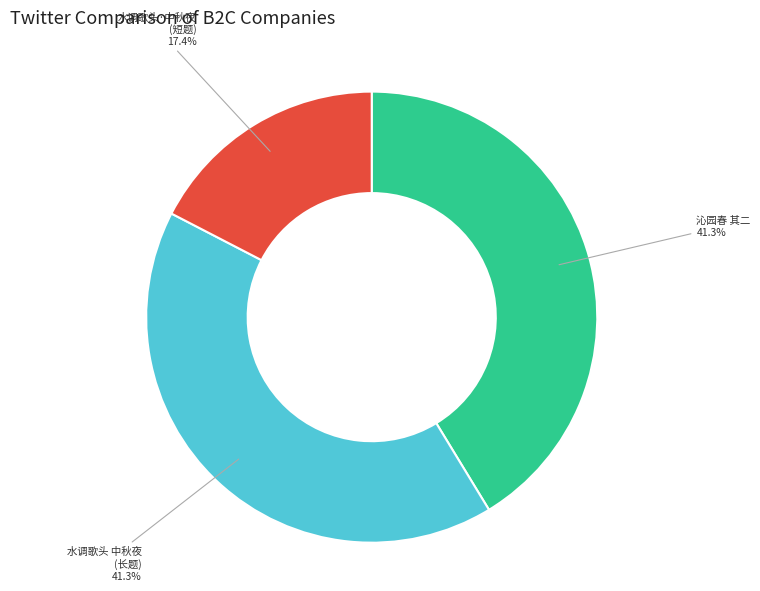

Is there a majority slice in this chart?

No